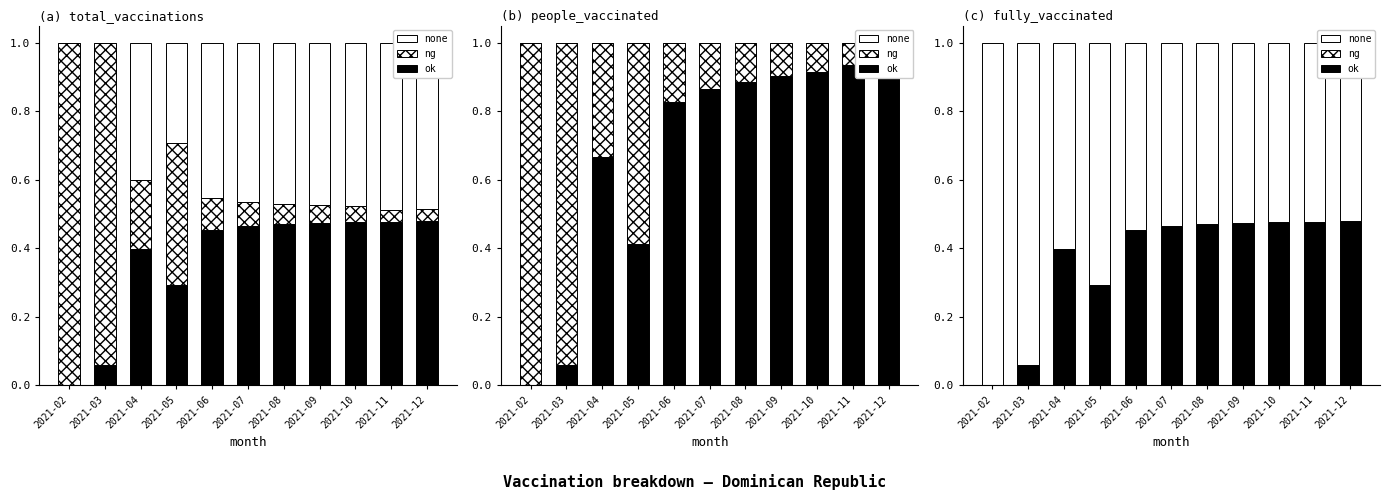

Reading left to right, what are all the values shown in this chart?

ok: 0.0	0.1	0.4	0.3	0.5	0.5	0.5	0.5	0.5	0.5	0.5
ng: 0.0	0.0	0.0	0.0	0.0	0.0	0.0	0.0	0.0	0.0	0.0
none: 1.0	0.9	0.6	0.7	0.5	0.5	0.5	0.5	0.5	0.5	0.5